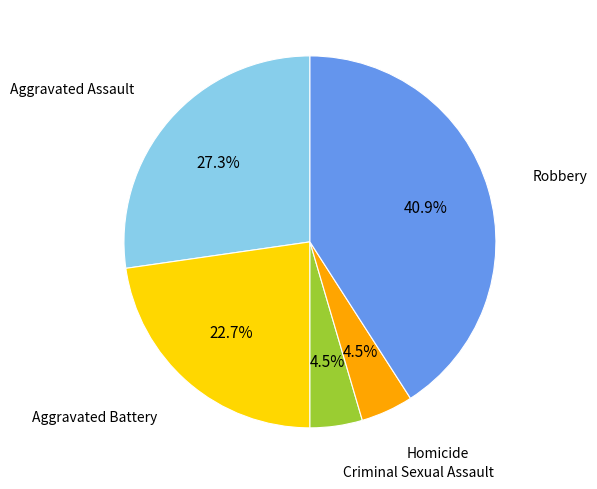

To the nearest percent, what is the difference between the Aggravated Assault and Homicide slice percentages?

23%